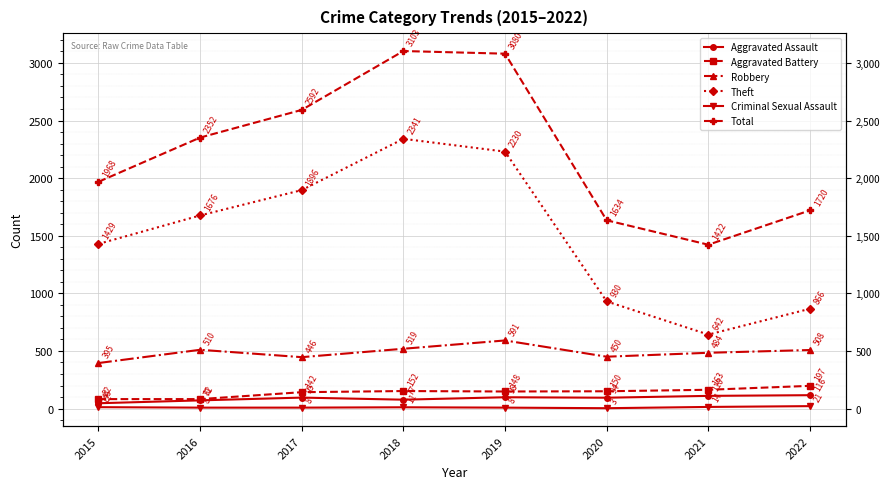

Between 2018 and 2016, which is larger?

2018